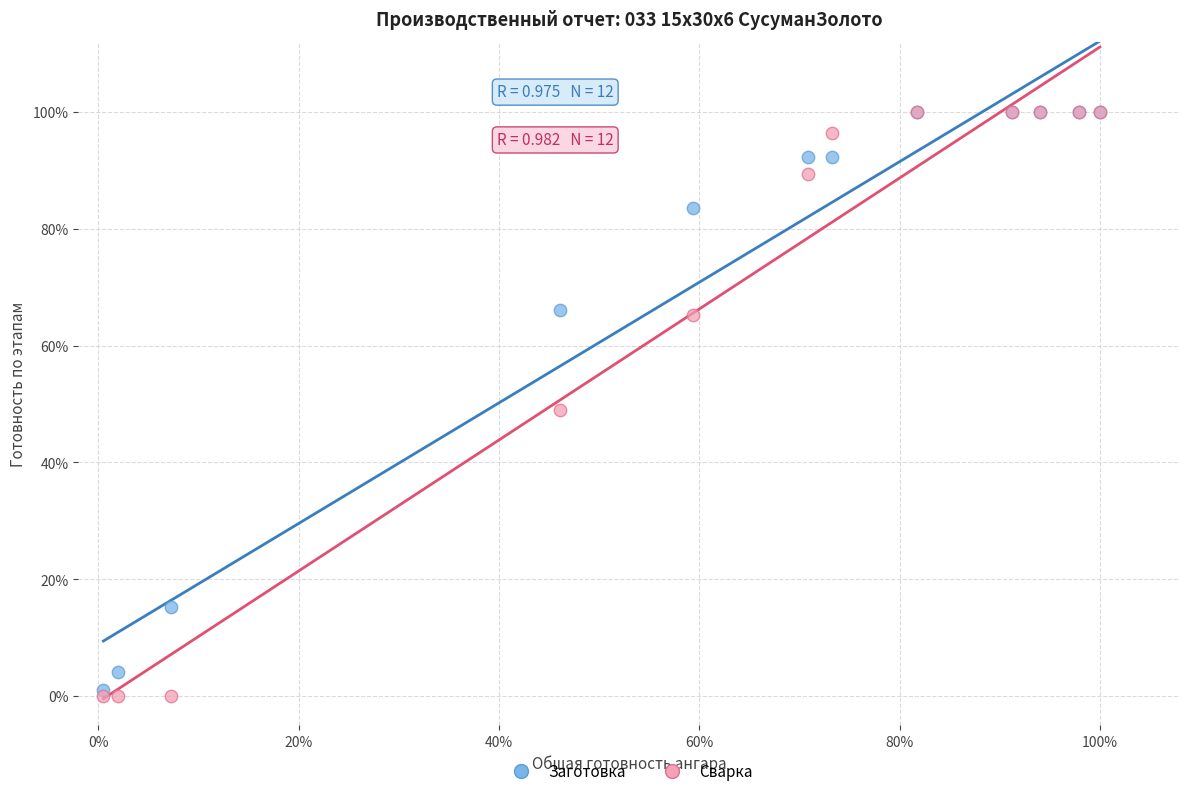

What are all the series names shown in the legend?

Заготовка, Сварка